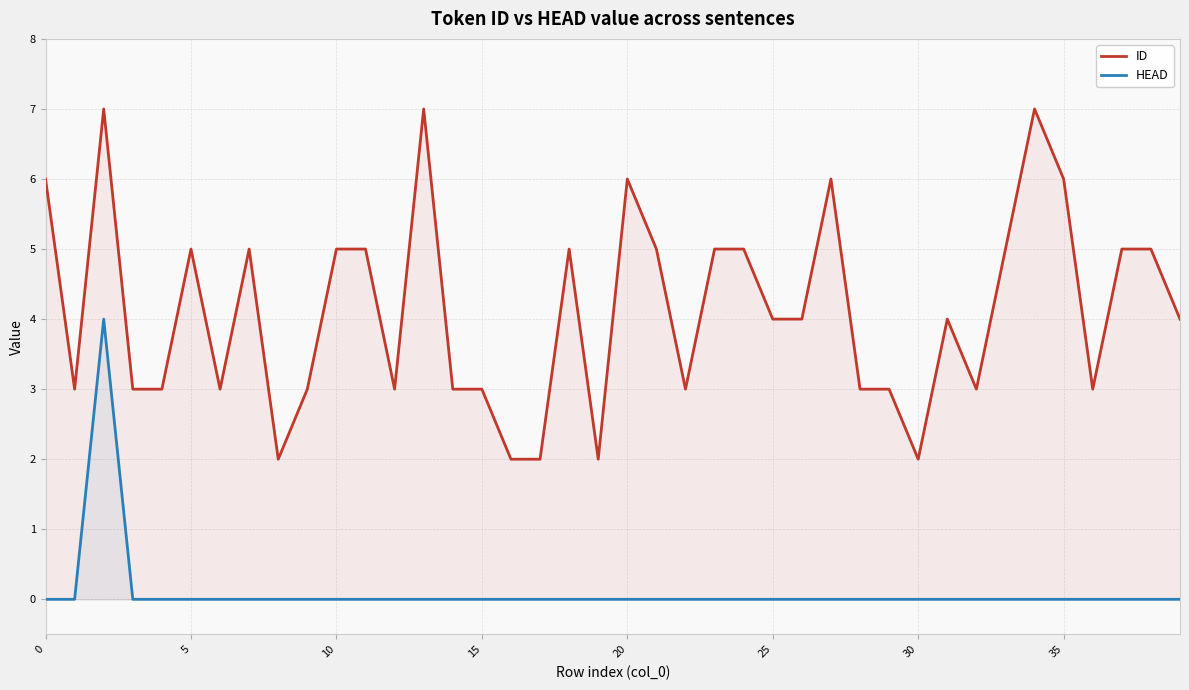

What is the value of the ID point at the 5th from the left?

3